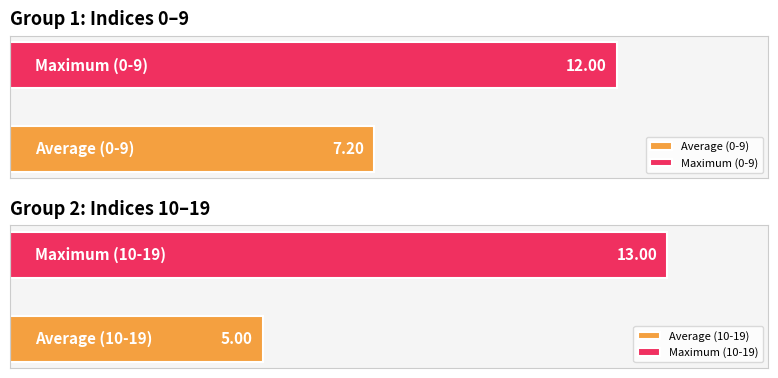

True or false: the data shows 7 at 8.

False